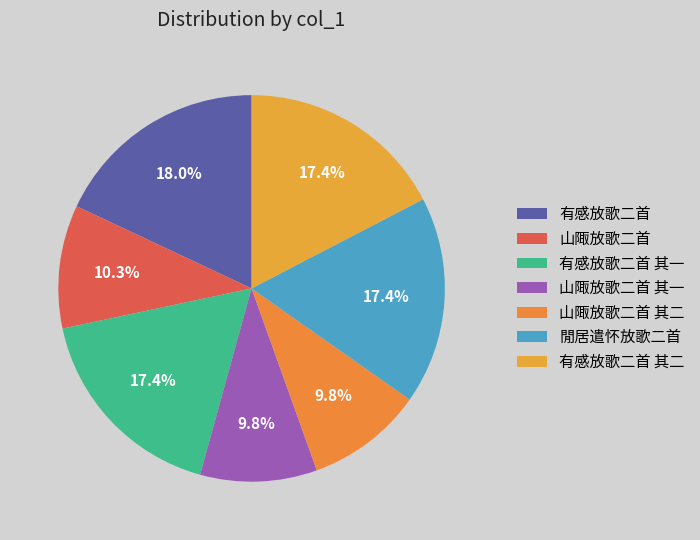

Is the sum of 山陬放歌二首 其二 and 有感放歌二首 其一 greater than half?

No